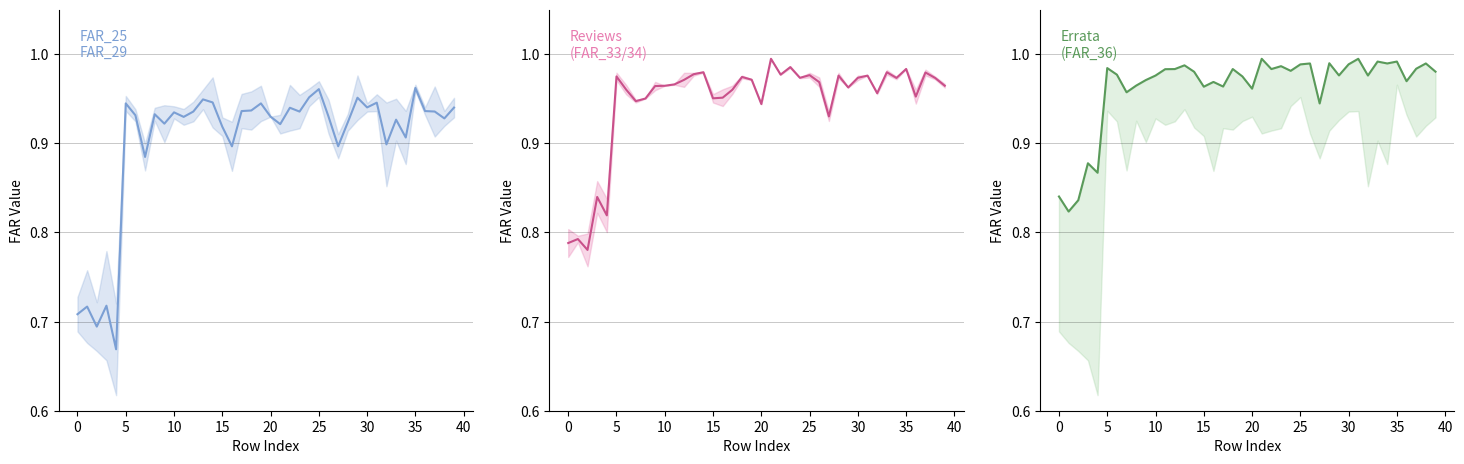

In FAR_25 mean, how many points are lower than both neighbors (excluding endpoints)?

13